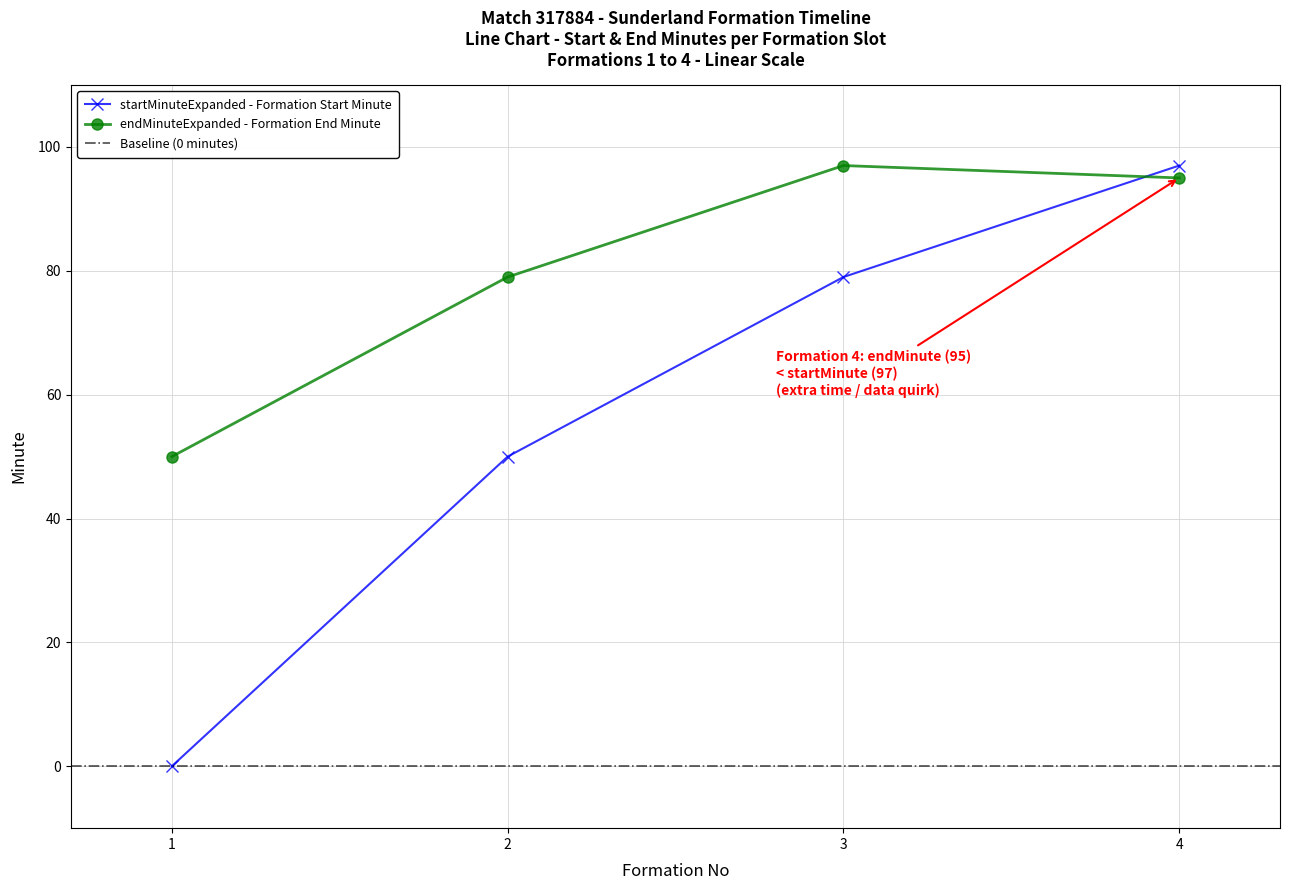

What are all the series names shown in the legend?

startMinuteExpanded, endMinuteExpanded